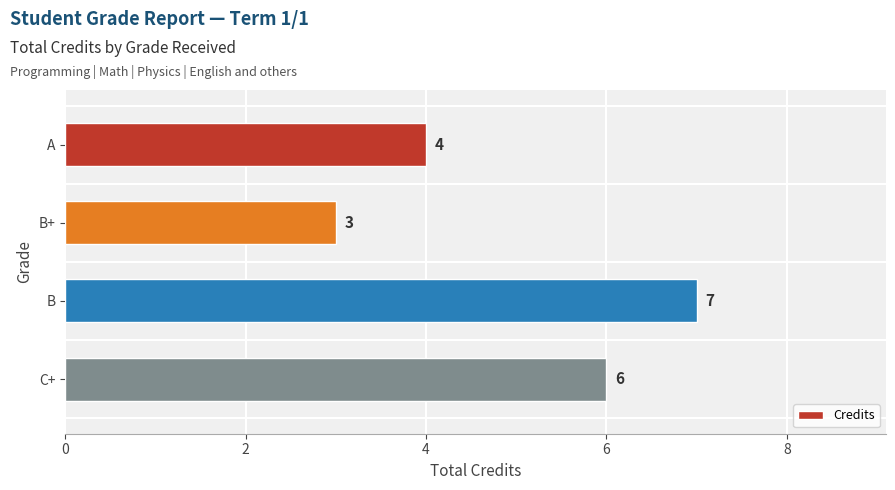

The value at B+ is 3. True or false?

True